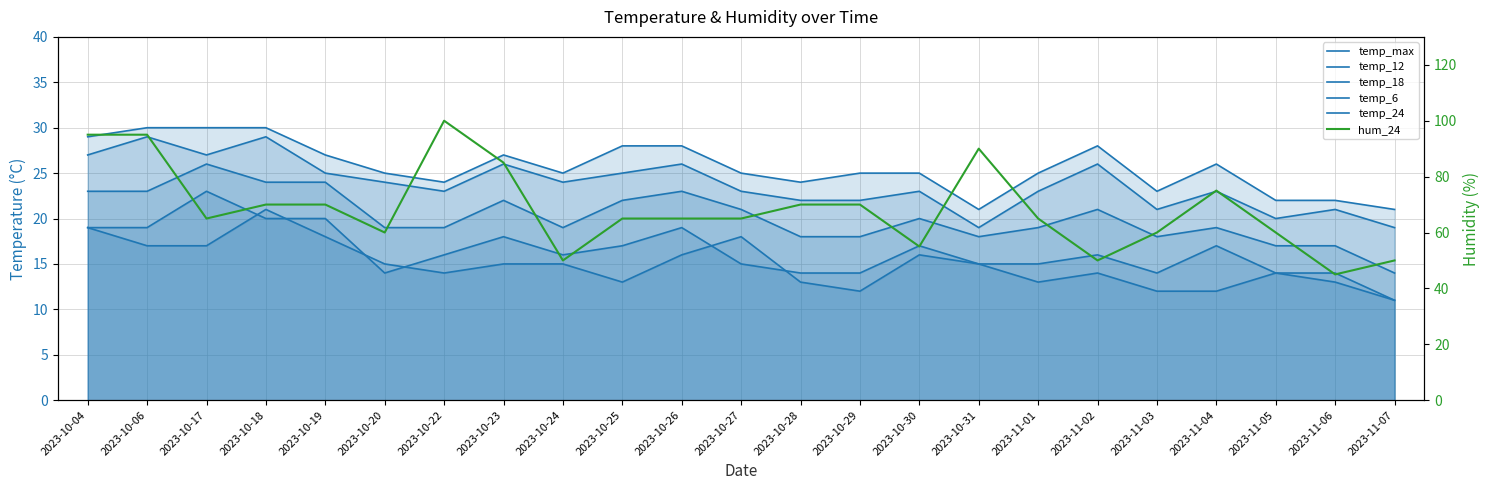

How many interior local valleys does the temp_max series have?

5